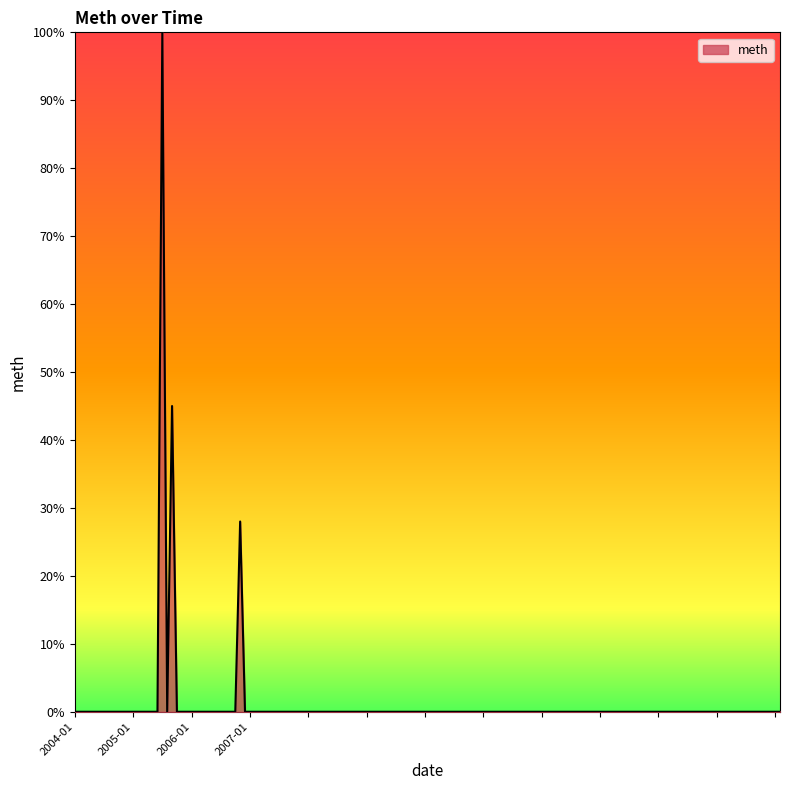

What is the maximum value shown in the chart?

100